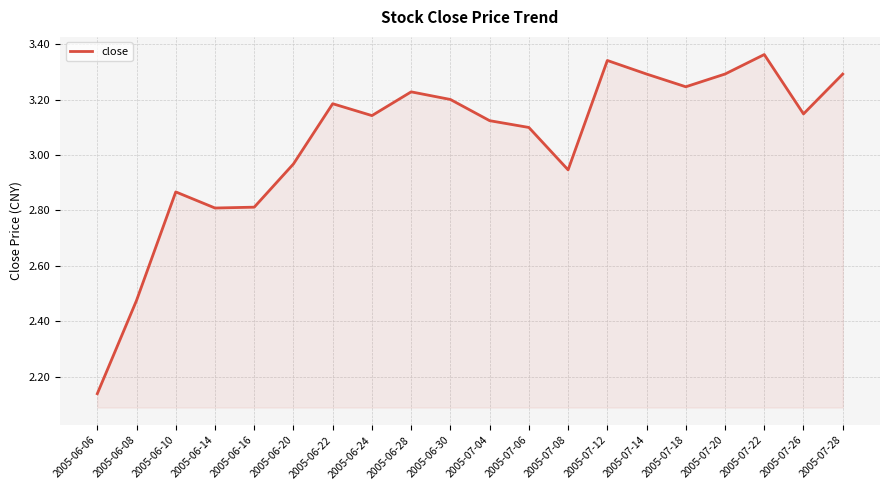

What position from the right is 2005-07-22?

3